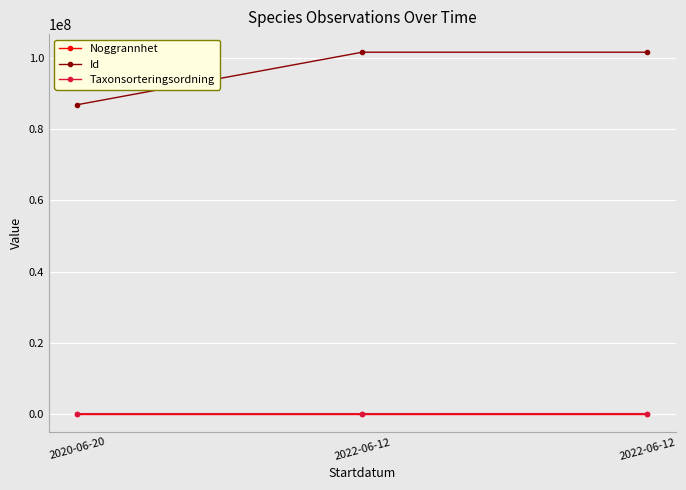

What are all the series names shown in the legend?

Noggrannhet, Id, Taxonsorteringsordning